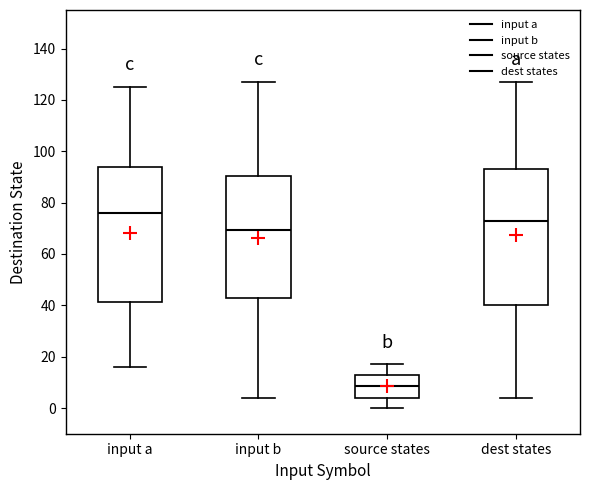

Which box has the highest median line?

input a